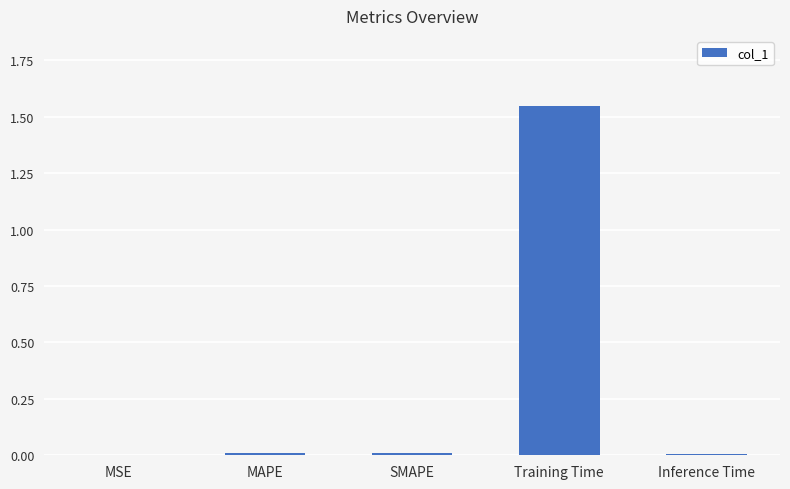

The chart shows a value of 0.0 at SMAPE. True or false?

True